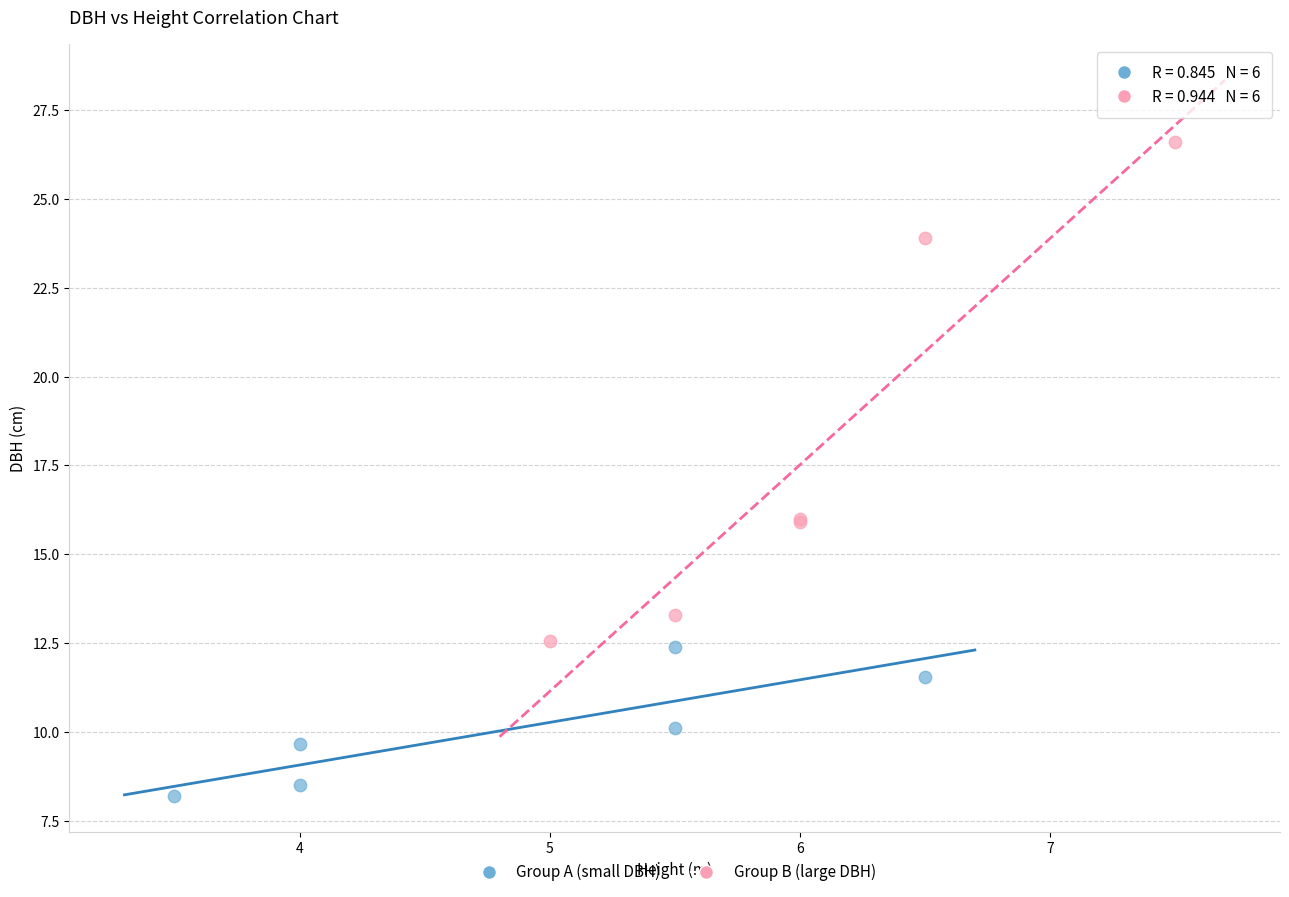

Which series contains the lowest Y value?

Group A (small DBH)